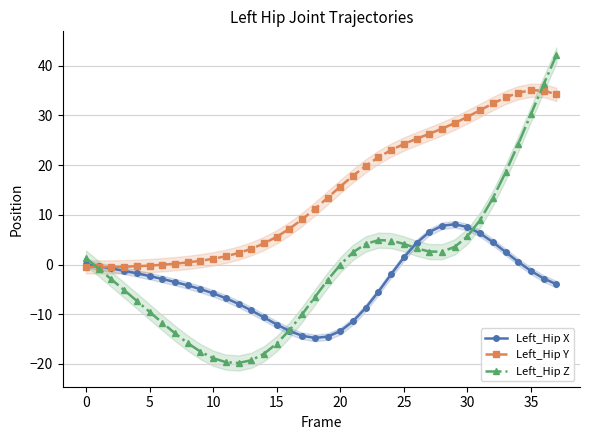

At how many categories does at least one series exceed -1?

38